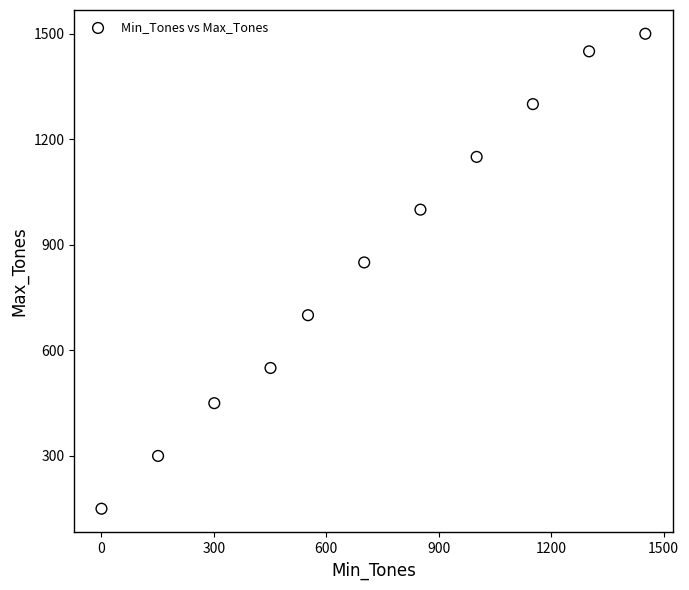

What is the range of Y values (max minus min)?

1350